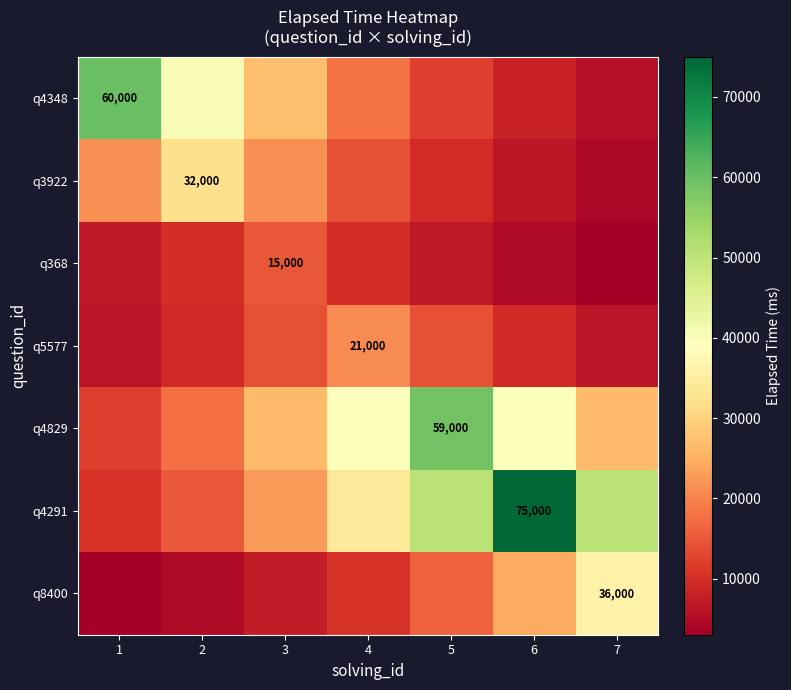

How many data points does each series have?

7